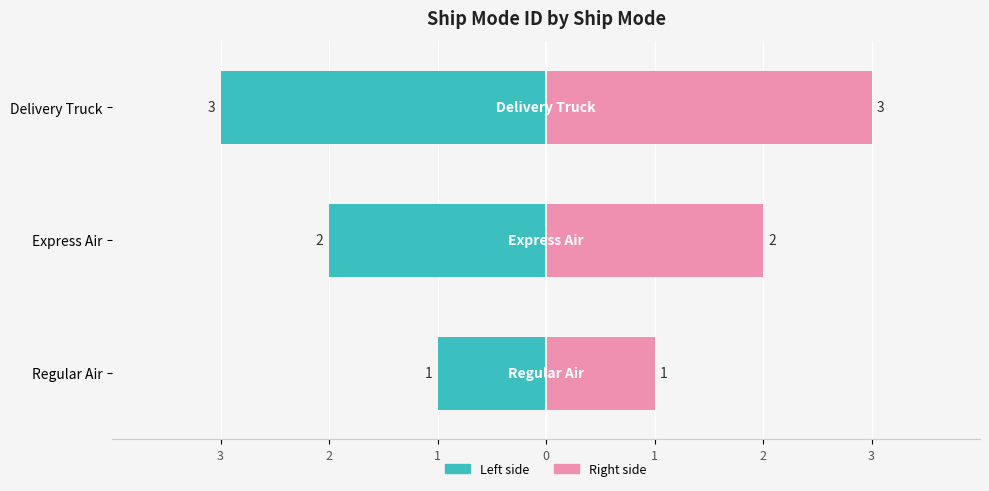

The value at Delivery Truck is 3. True or false?

True